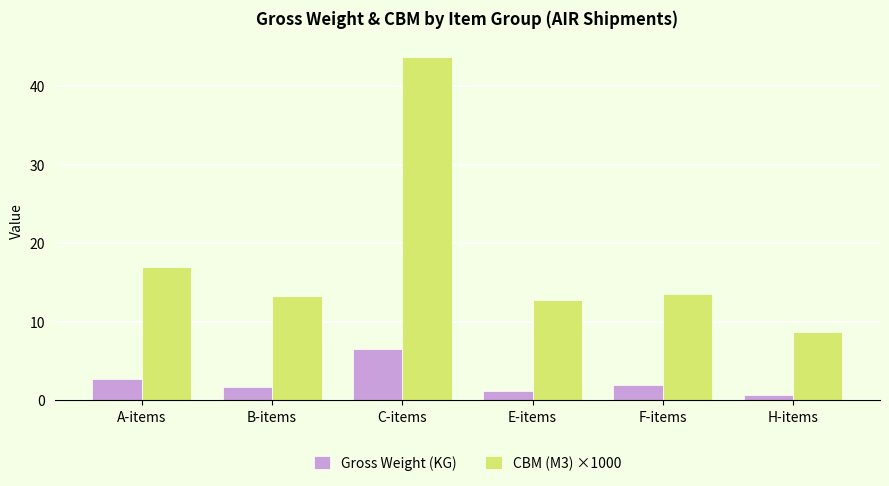

What is the difference between the maximum and second lowest values in the CBM (M3) ×1000 series?

30.9